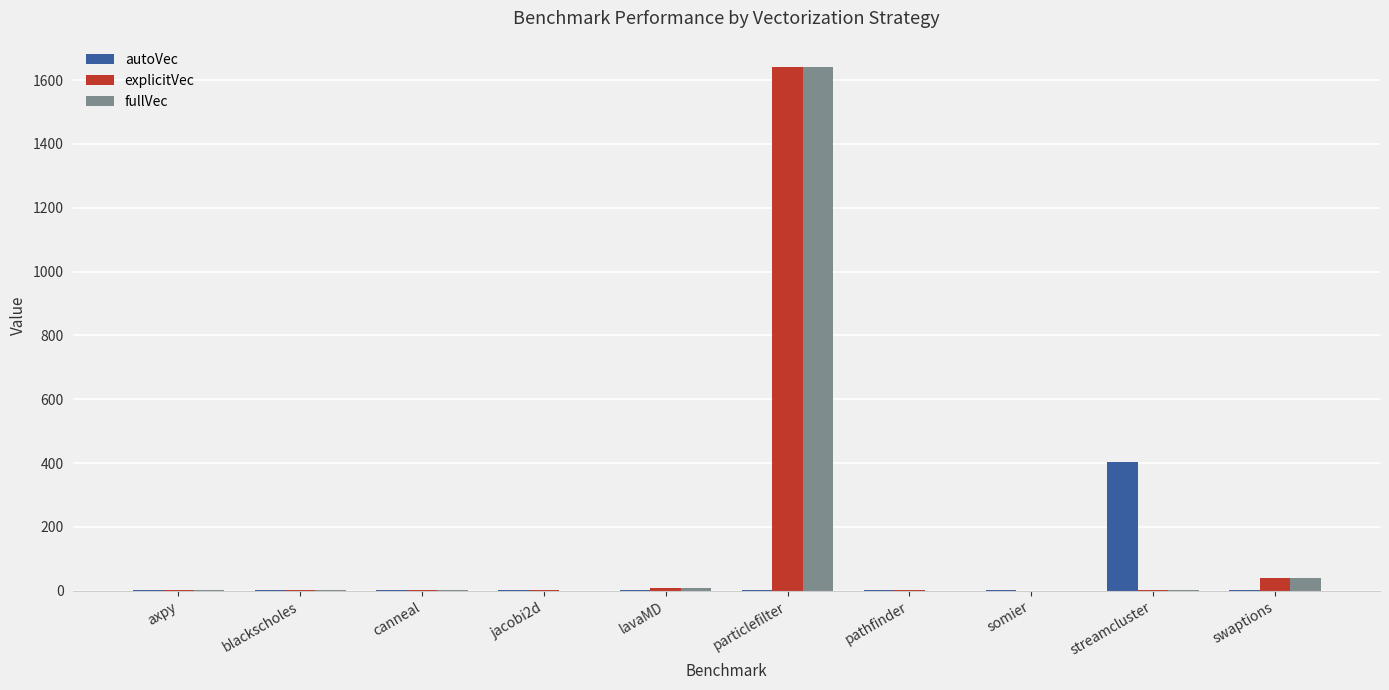

At which category is the sum across all series the highest?

particlefilter